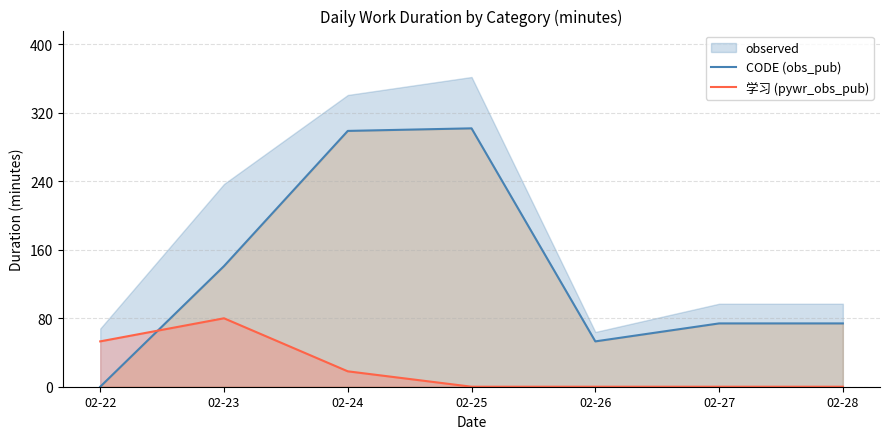

Which has a higher value, 02-22 or 02-27?

02-27